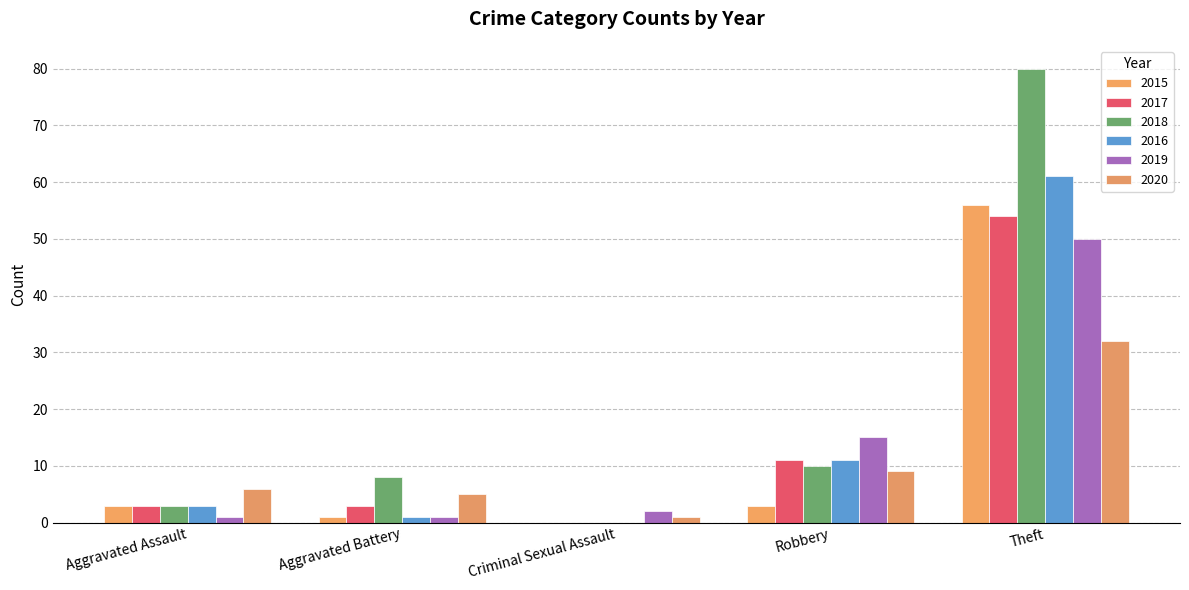

Count the number of categories in the chart.

5